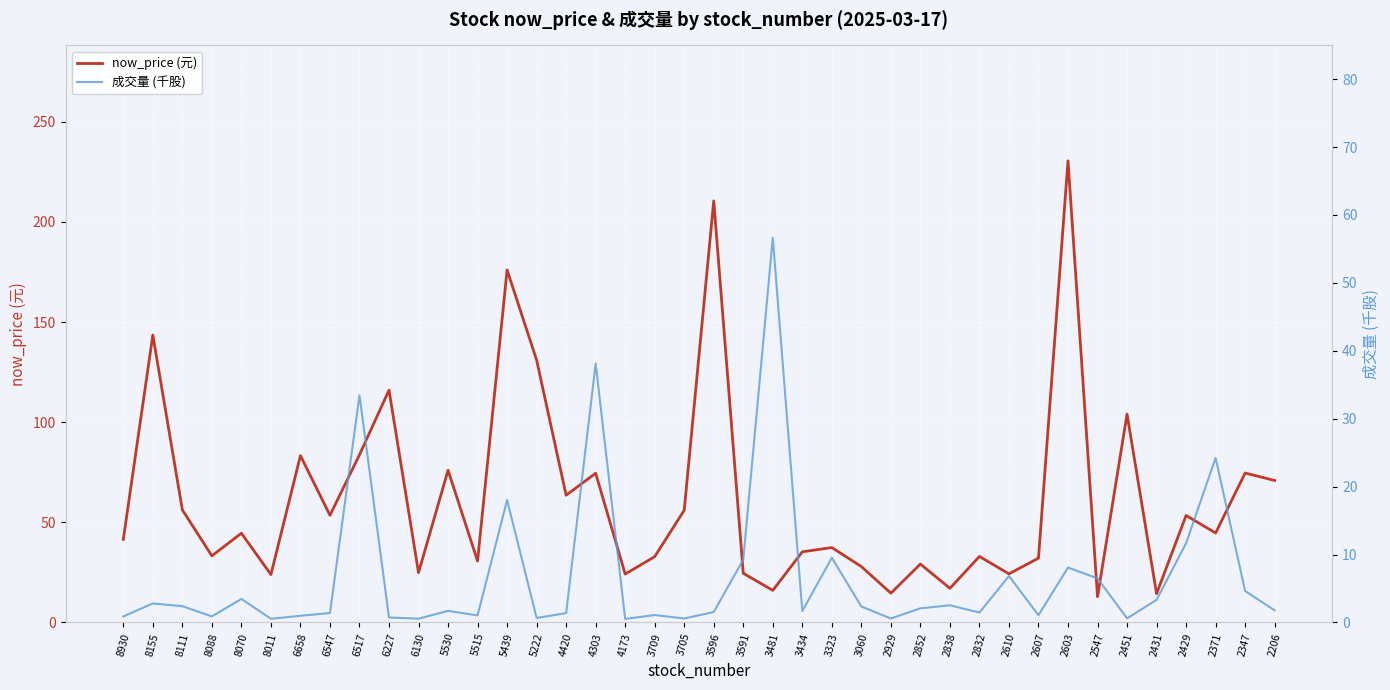

What is the value of the now_price (元) point at the 10th from the left?

116.0